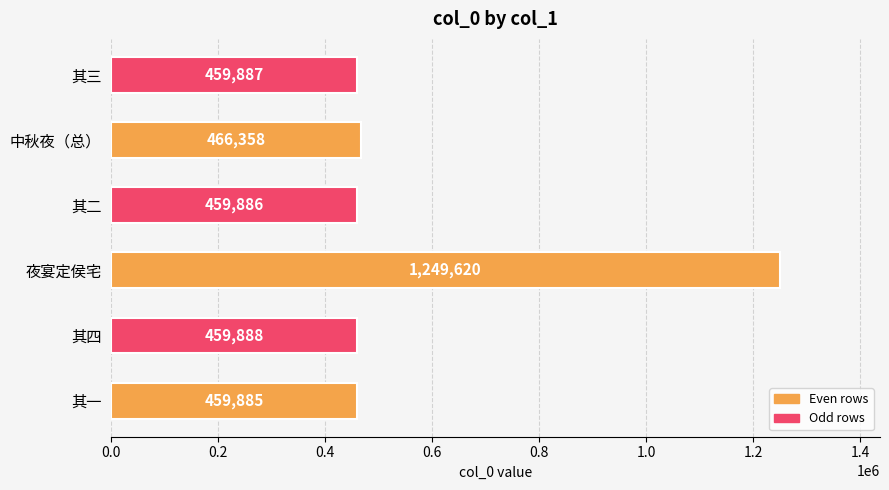

At which label is the value closest to 854752?

中秋夜（总）